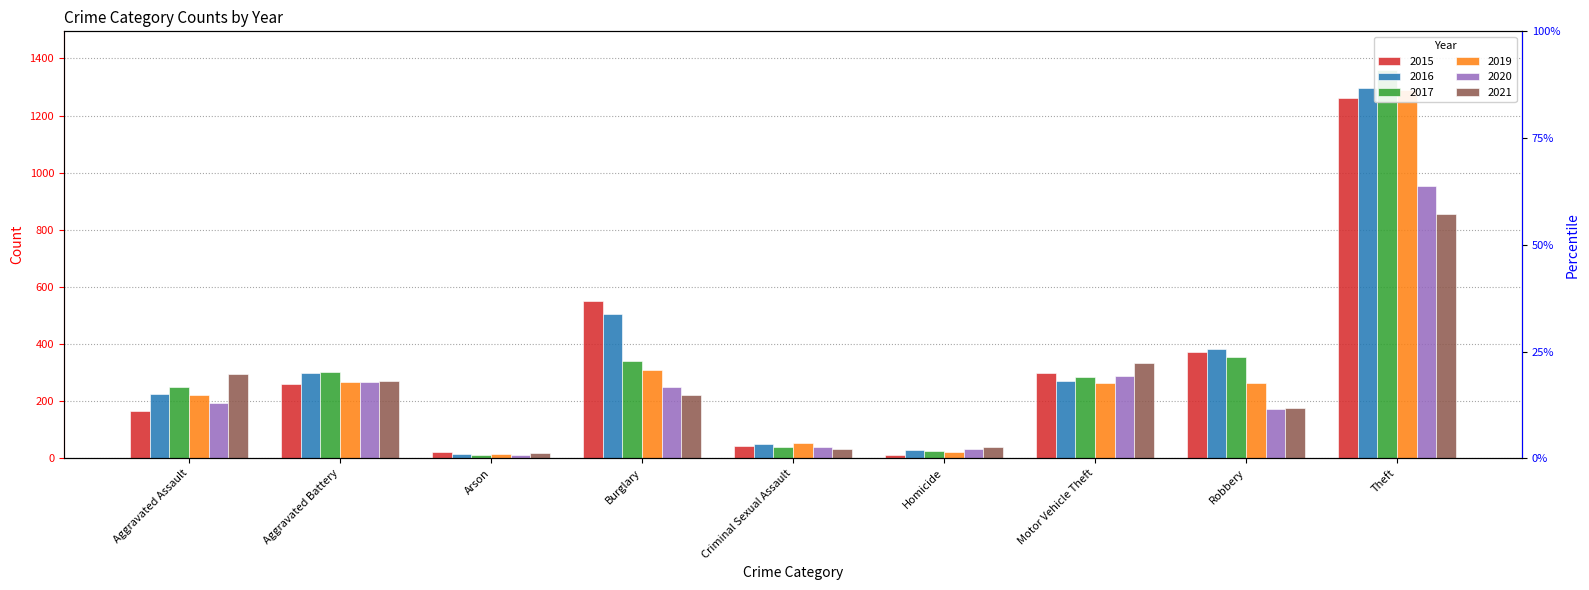

Rank the categories by 2016 value from lowest to highest.

Arson, Homicide, Criminal Sexual Assault, Aggravated Assault, Motor Vehicle Theft, Aggravated Battery, Robbery, Burglary, Theft